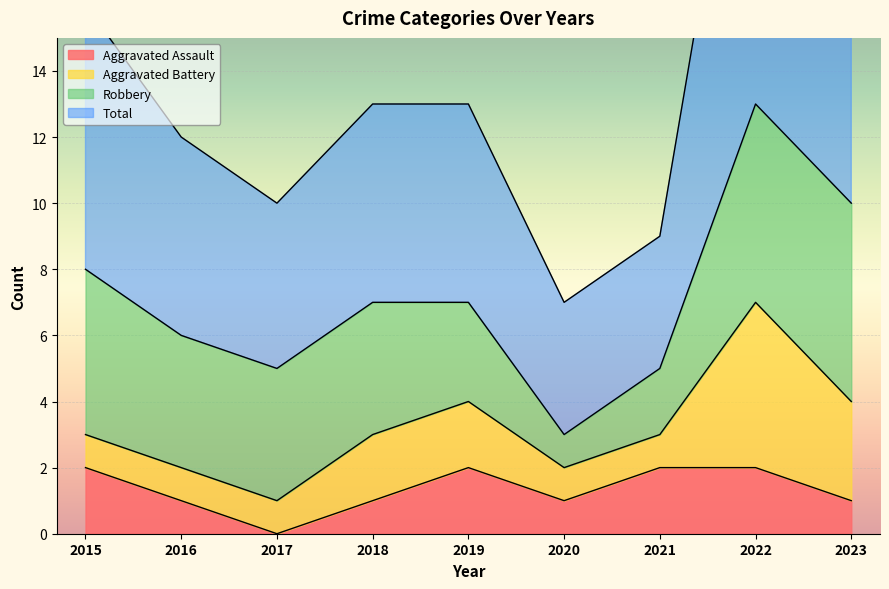

Is it true that Aggravated Assault equals 1 at 2019?

False